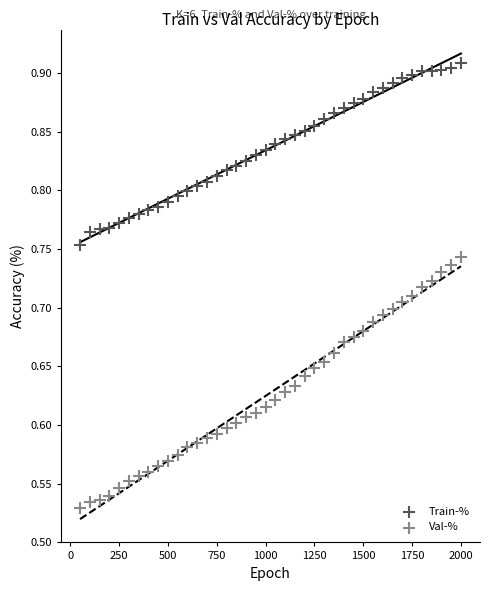

Which series contains the highest Y value?

Train-%